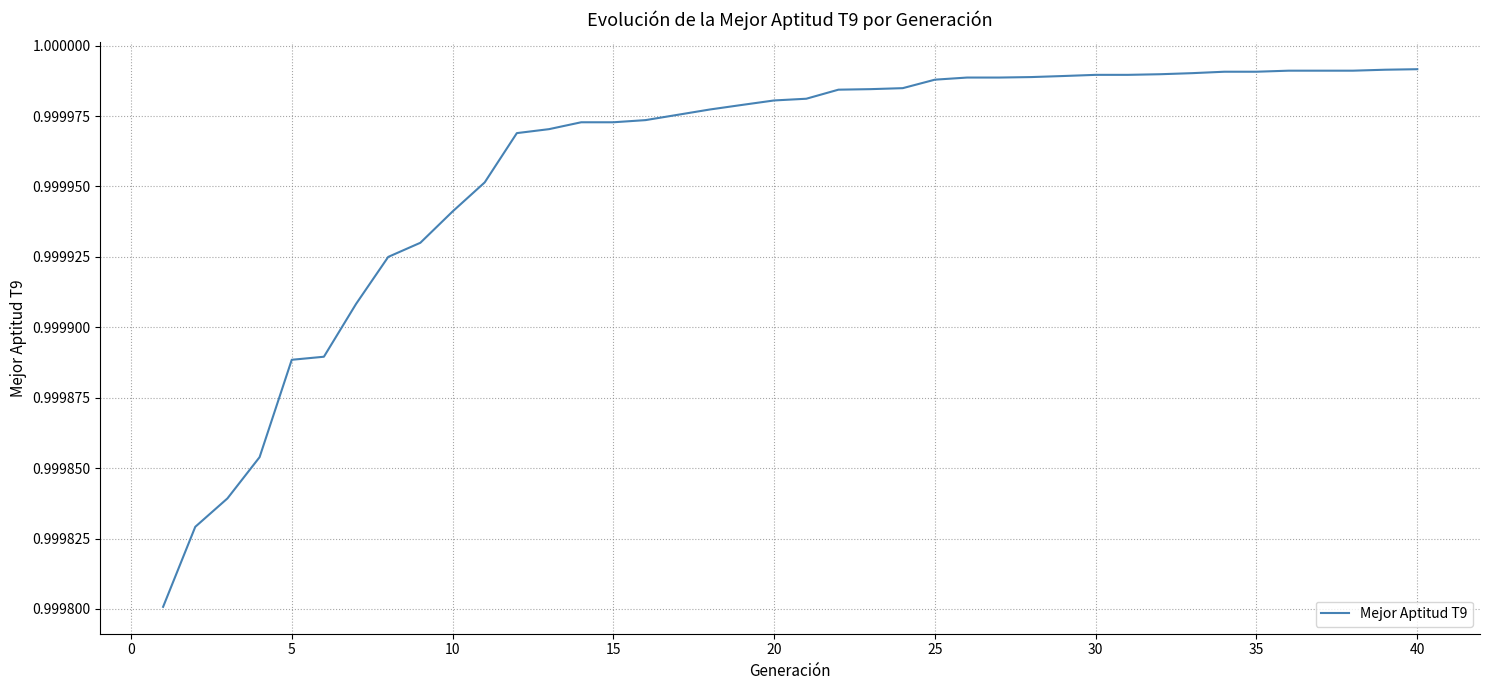

Does the chart display data point markers on the line(s)?

No